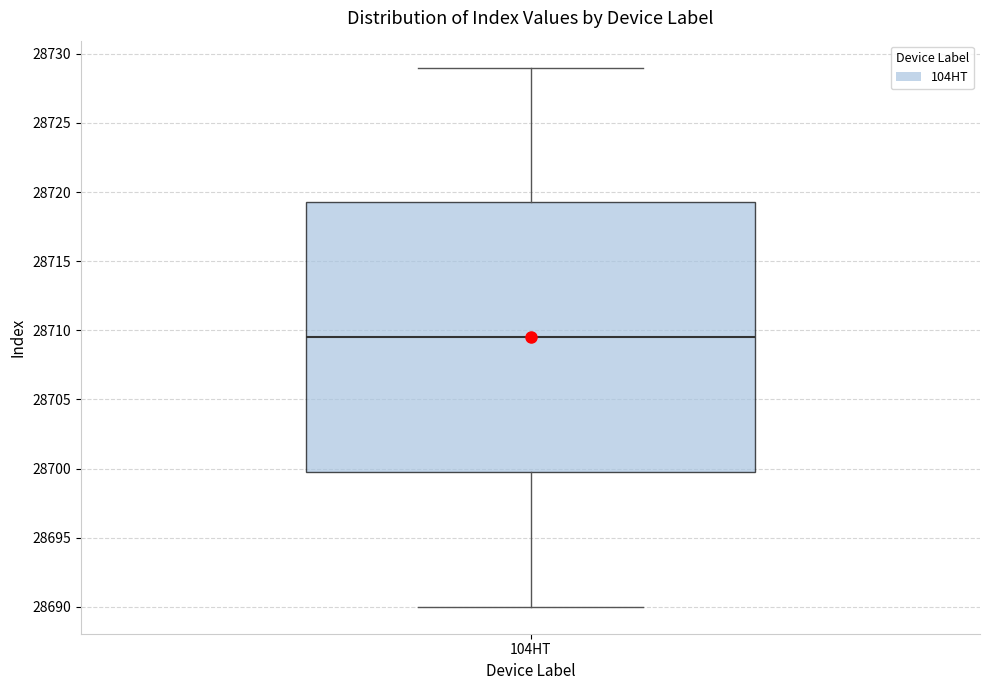

Transcribe this box plot: give where the median line is, the range the box spans, and where the two whiskers end, as read against the y-axis. The values are not printed on the chart, so give them approximately, as read against the axis.

median 28709.5, box 28700.0 to 28719.5, whiskers 28690.0 to 28729.0